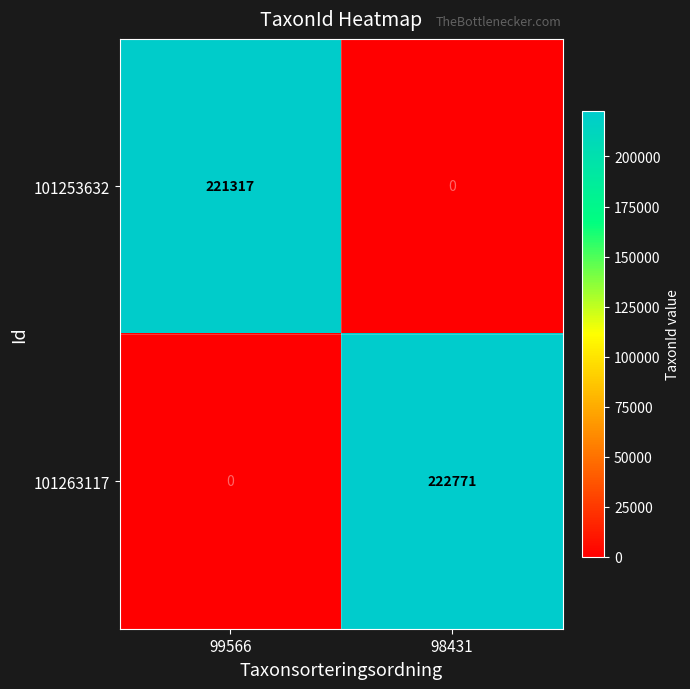

Which series changed the most between 99566 and 98431?

101263117